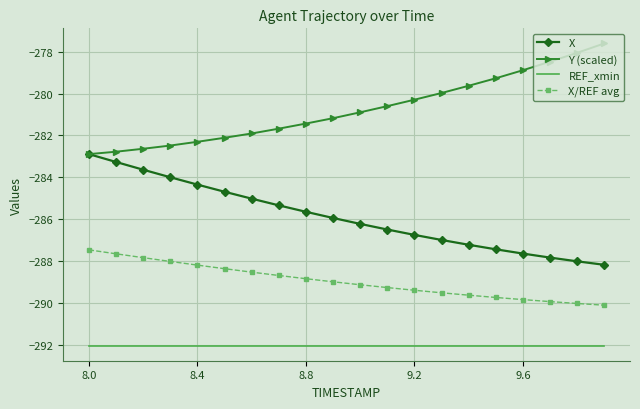

What is the highest value of the Y (scaled) series?

-277.6